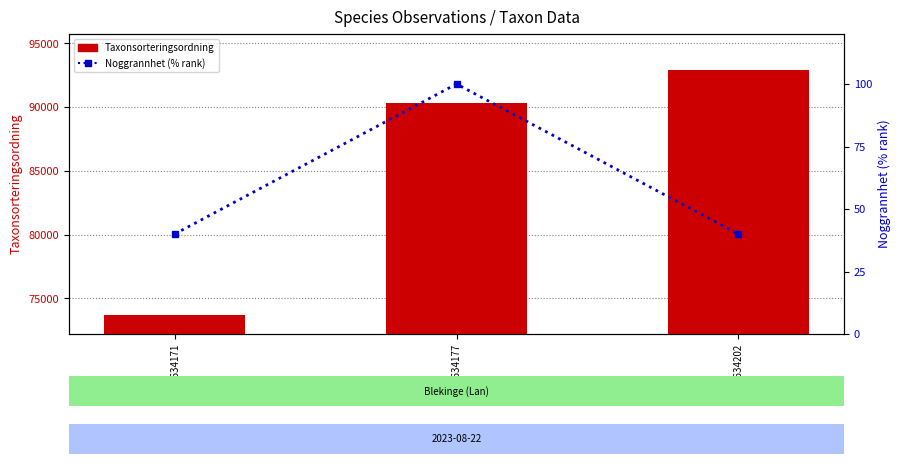

True or false: Taxonsorteringsordning has a value of 31397 at 111634177.

False